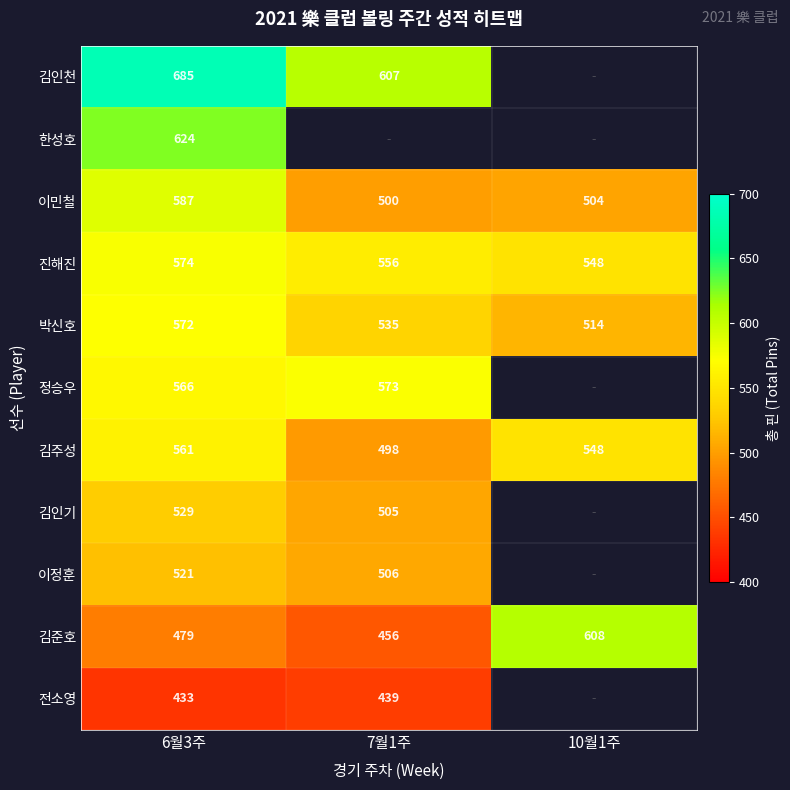

Rank the series at 6월3주 from lowest to highest value.

전소영, 김준호, 이정훈, 김인기, 김주성, 정승우, 박신호, 진해진, 이민철, 한성호, 김인천